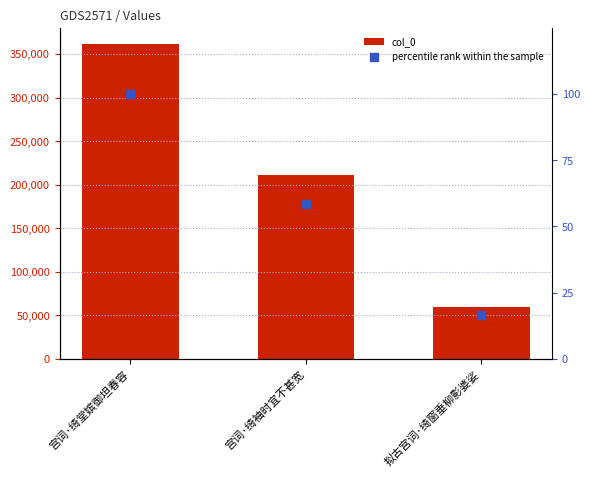

At which category is the sum across all series the highest?

宫词·绮堂嫔御坦春容